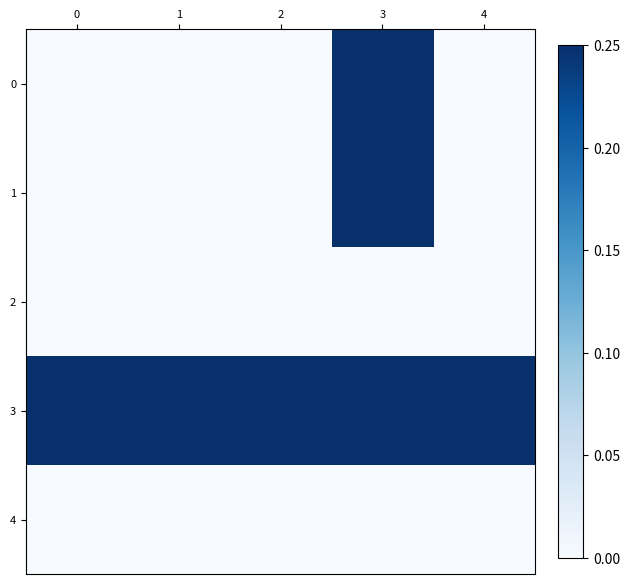

Reading right to left, extract all data points from this chart.

0: 4=0.0	3=0.2	2=0.0	1=0.0	0=0.0
1: 4=0.0	3=0.2	2=0.0	1=0.0	0=0.0
2: 4=0.0	3=0.0	2=0.0	1=0.0	0=0.0
3: 4=0.2	3=0.2	2=0.2	1=0.2	0=0.2
4: 4=0.0	3=0.0	2=0.0	1=0.0	0=0.0